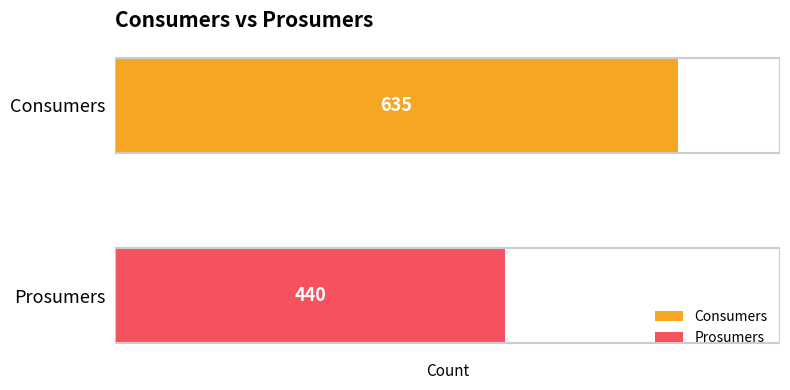

Rank the series by their maximum value, from highest to lowest.

Consumers, Prosumers